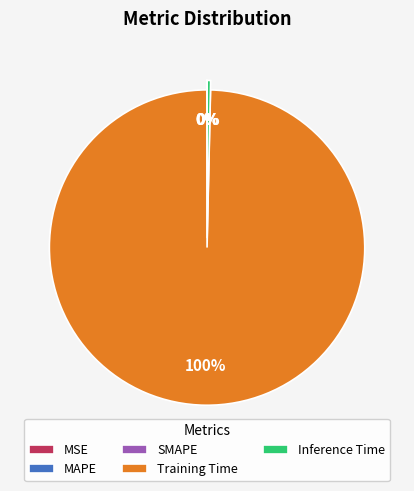

To the nearest percent, what is the average slice percentage?

20%